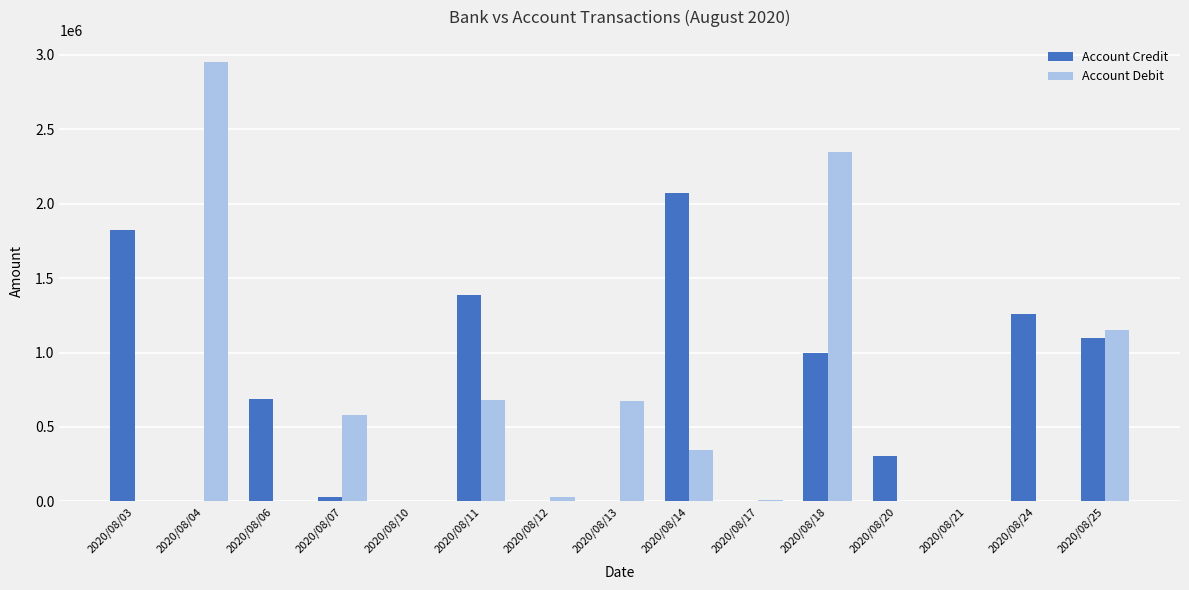

Is the value of Account Credit at 2020/08/13 greater than the value of Account Debit at 2020/08/13?

No